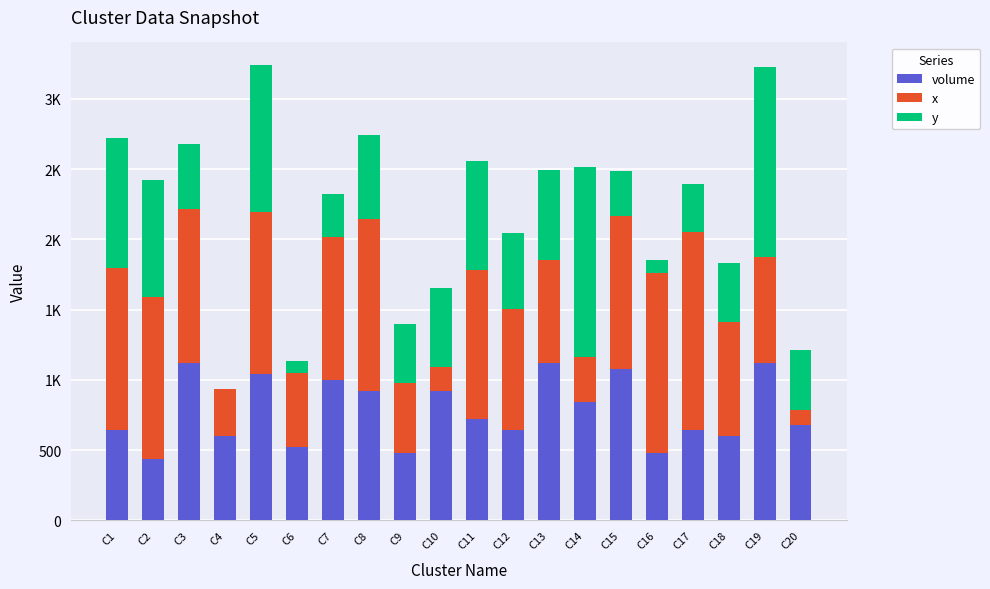

The value of x at C16 is 1281. True or false?

True